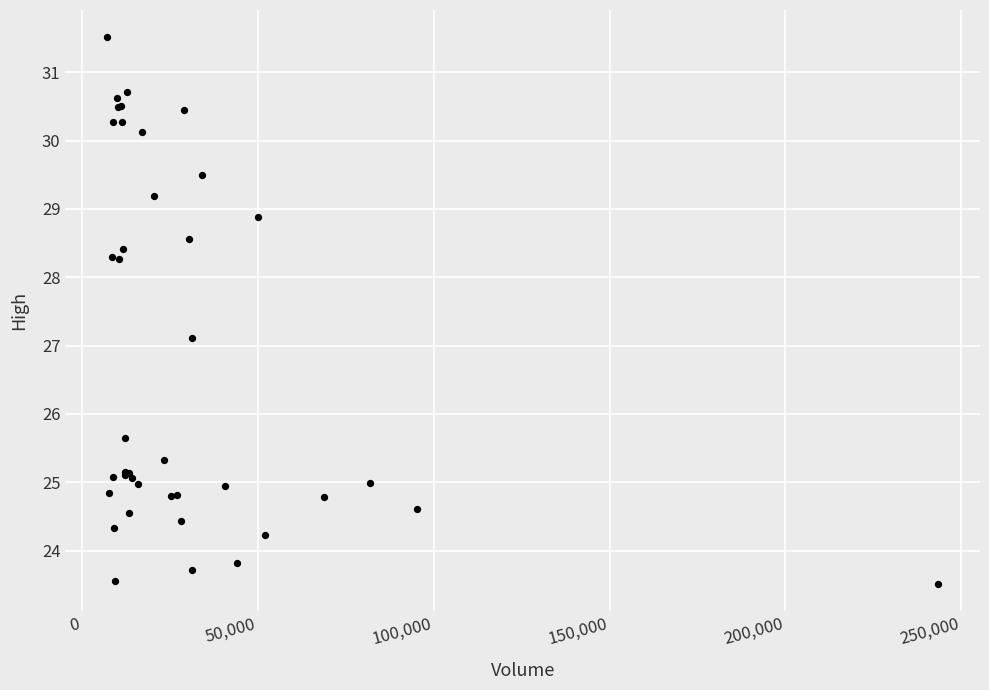

What Y value in the scatter plot is closest to 27?

27.1